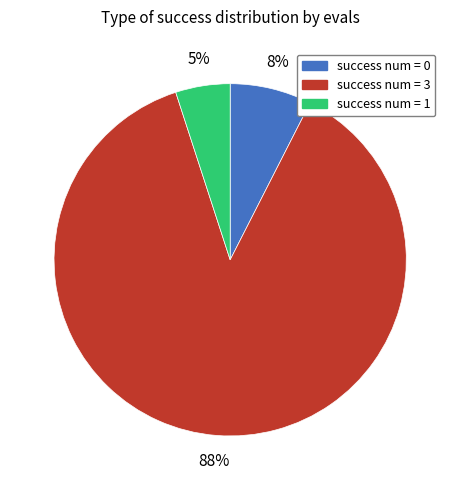

To the nearest percent, what is the difference between the largest and smallest slice percentages?

82%